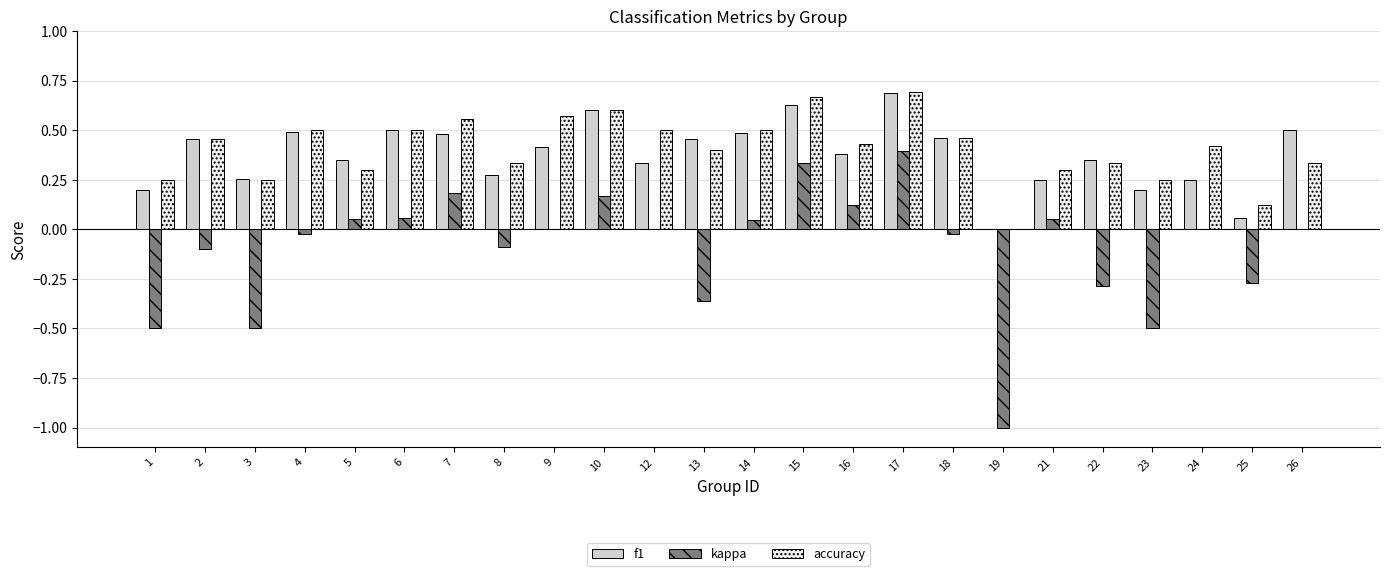

True or false: f1 has a value of 0.2 at 1.

True